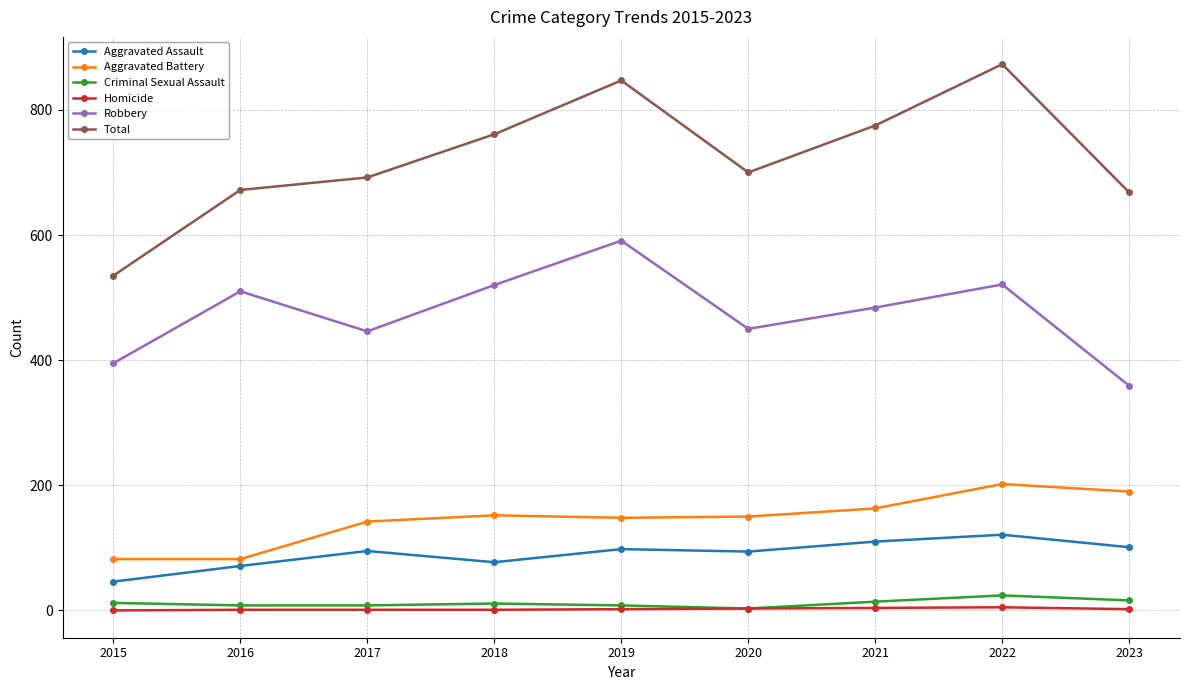

True or false: Robbery and Aggravated Battery cross at least once.

False